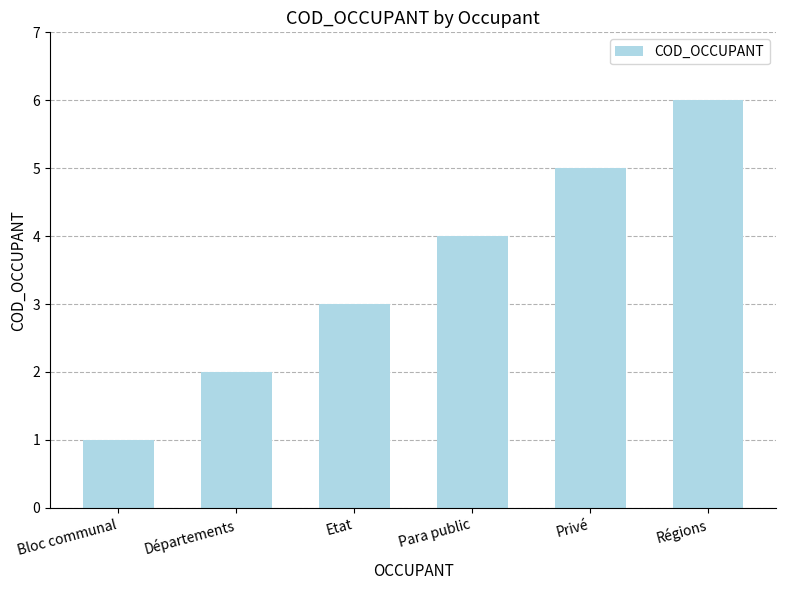

What is the change in value from Départements to Etat?

+1